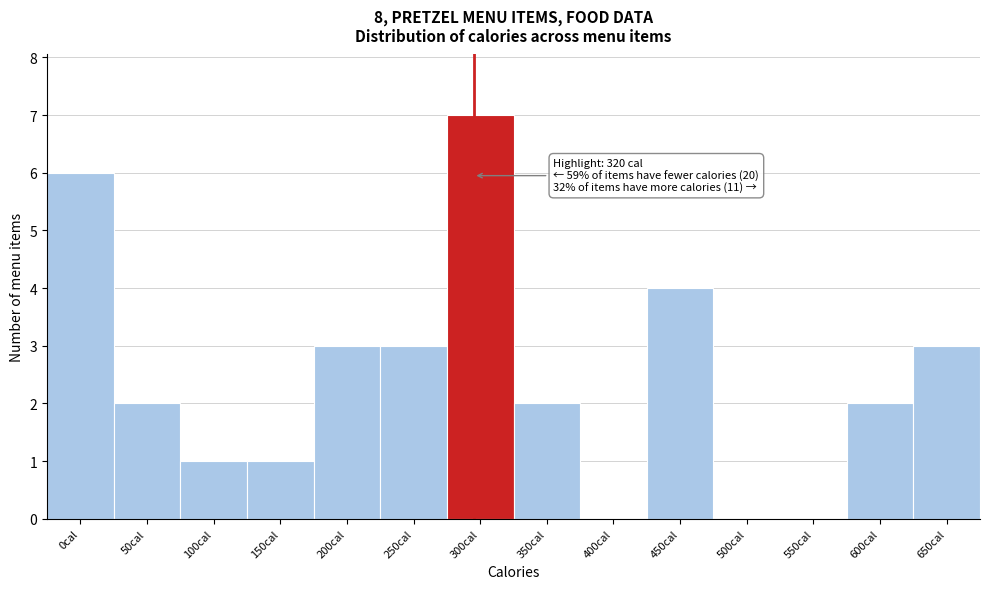

Reading left to right, what are all the values shown in this chart?

0cal=6	50cal=2	100cal=1	150cal=1	200cal=3	250cal=3	300cal=7	350cal=2	400cal=0	450cal=4	500cal=0	550cal=0	600cal=2	650cal=3